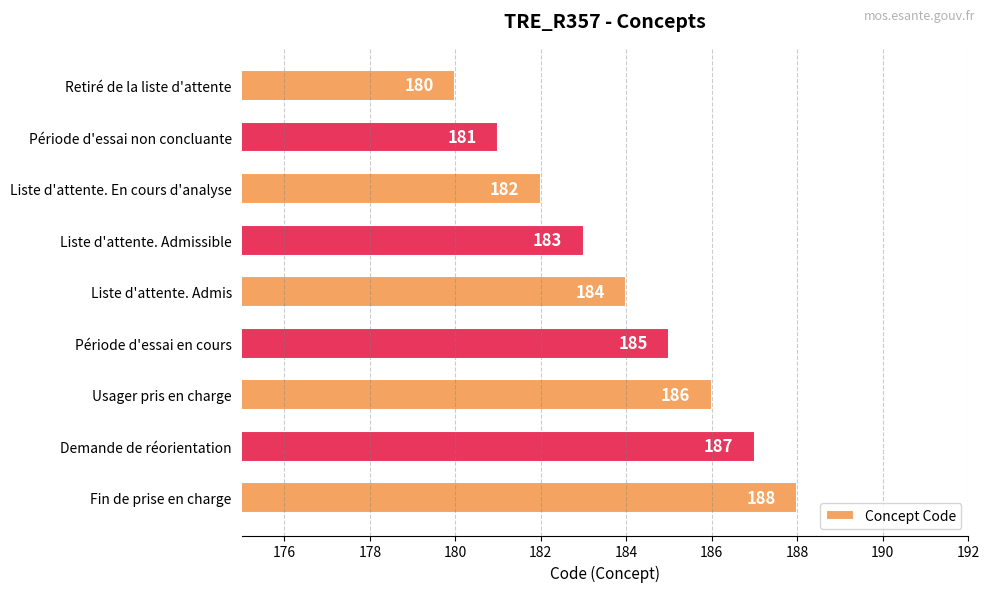

Rank the categories by value from highest to lowest.

Fin de prise en charge, Demande de réorientation, Usager pris en charge, Période d'essai en cours, Liste d'attente. Admis, Liste d'attente. Admissible, Liste d'attente. En cours d'analyse, Période d'essai non concluante, Retiré de la liste d'attente